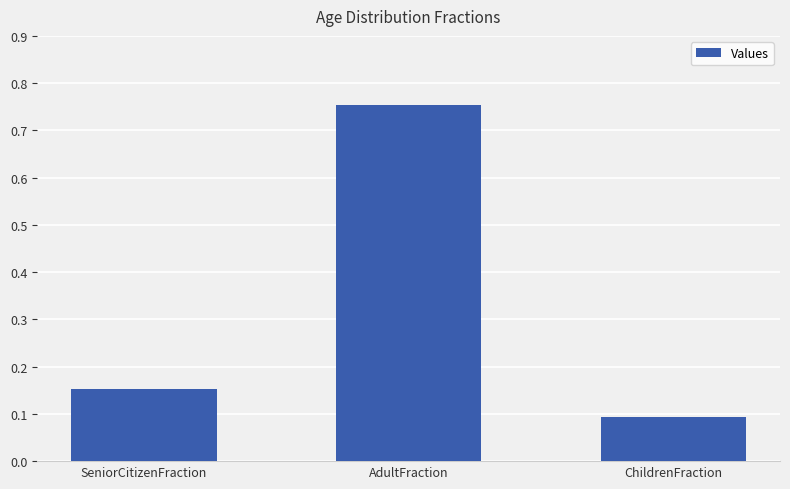

Which label corresponds to the largest value in the chart?

AdultFraction